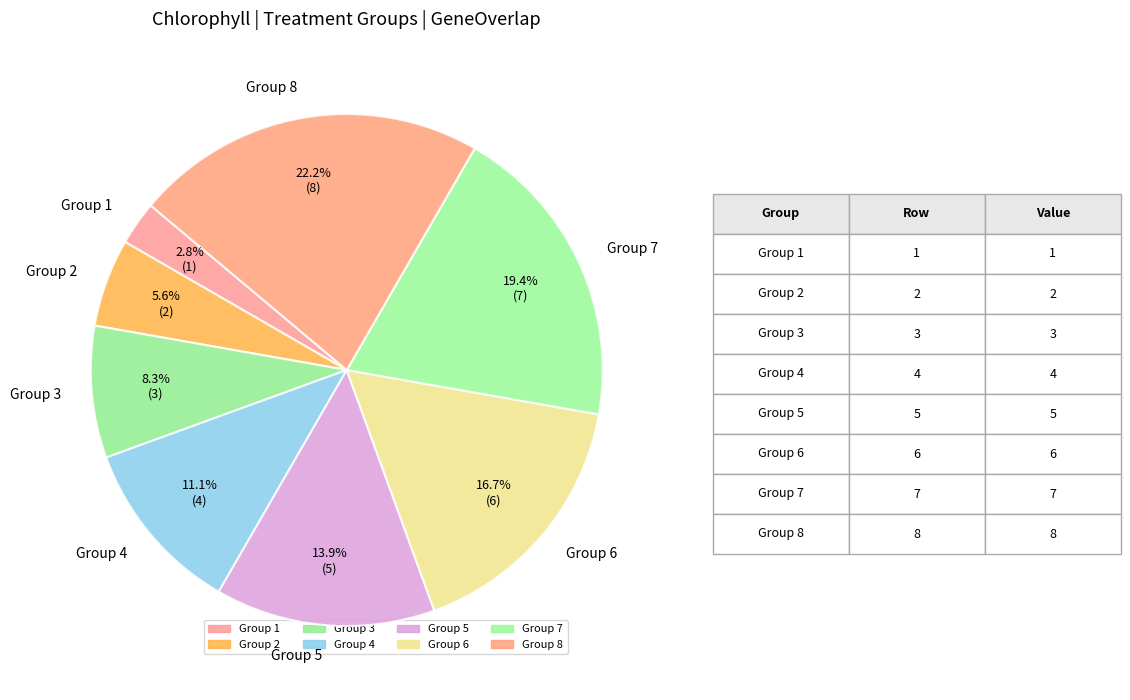

Rank the categories by value from highest to lowest.

Group 8, Group 7, Group 6, Group 5, Group 4, Group 3, Group 2, Group 1